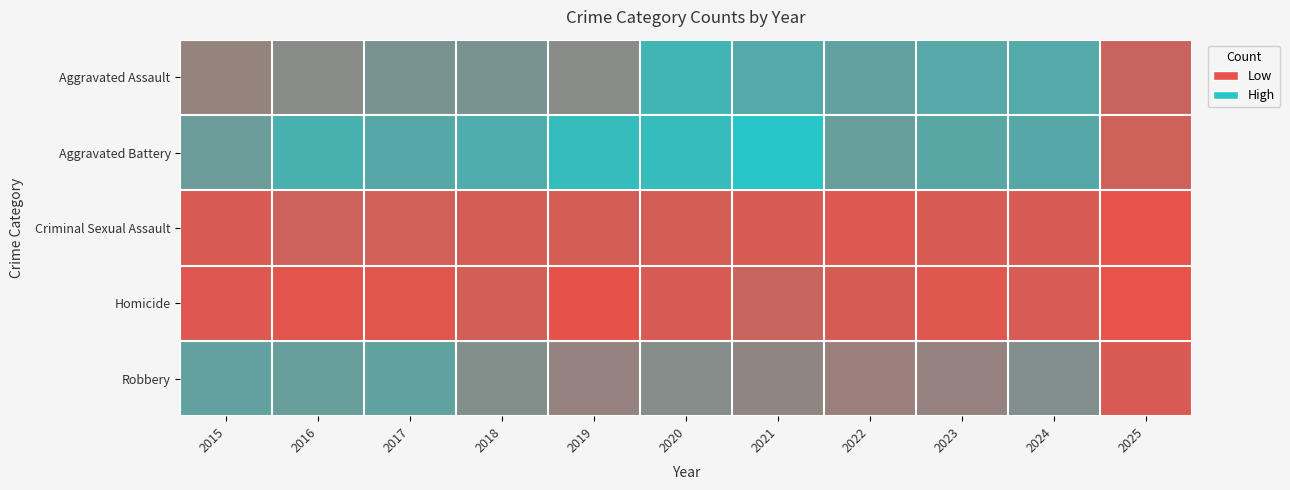

What is the total value across all series at 2015?

398